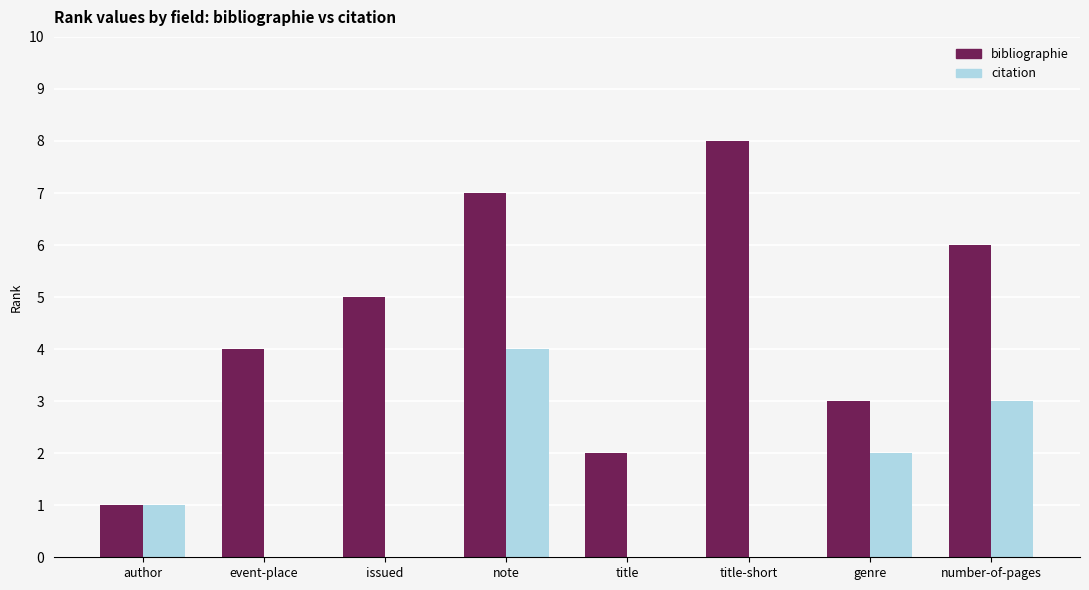

Reading left to right, list all the values displayed in this chart.

bibliographie: 1	4	5	7	2	8	3	6
citation: 1	0	0	4	0	0	2	3